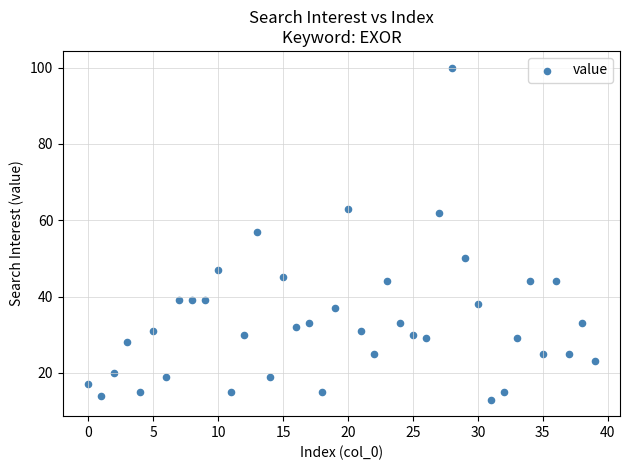

What is the range of Y values (max minus min)?

87